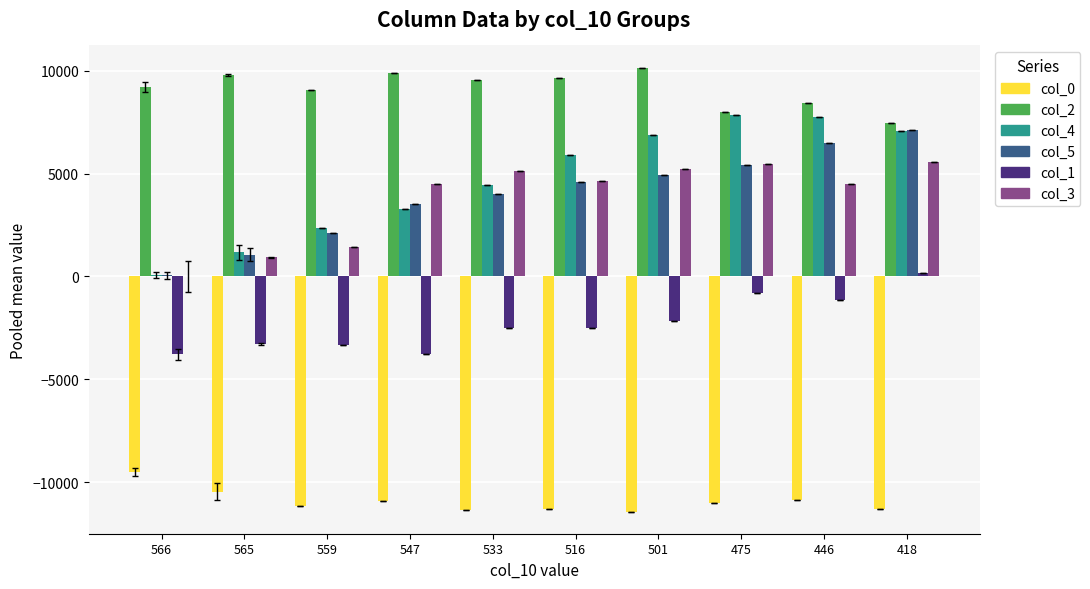

How many groups of bars are there?

10